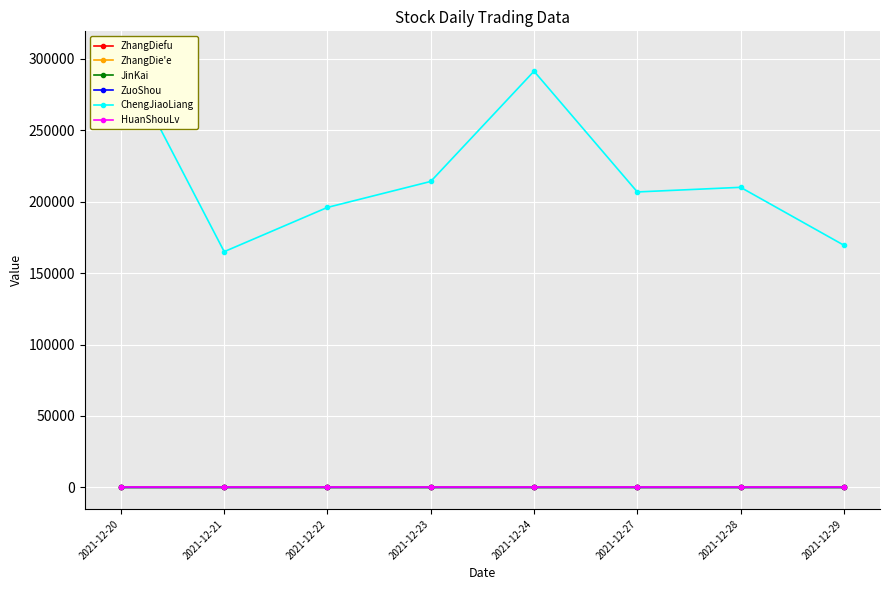

The value of ChengJiaoLiang at 2021-12-28 is 210107.4. True or false?

True